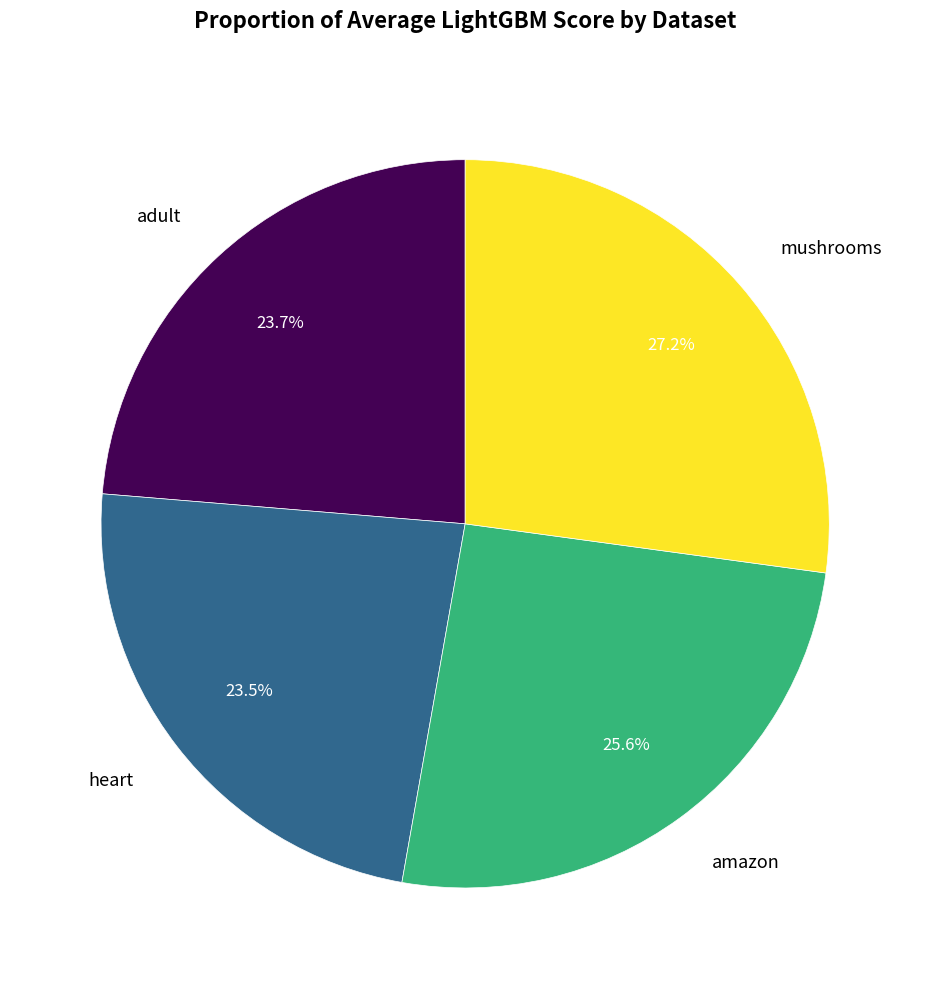

To the nearest percent, what portion does adult represent?

24%